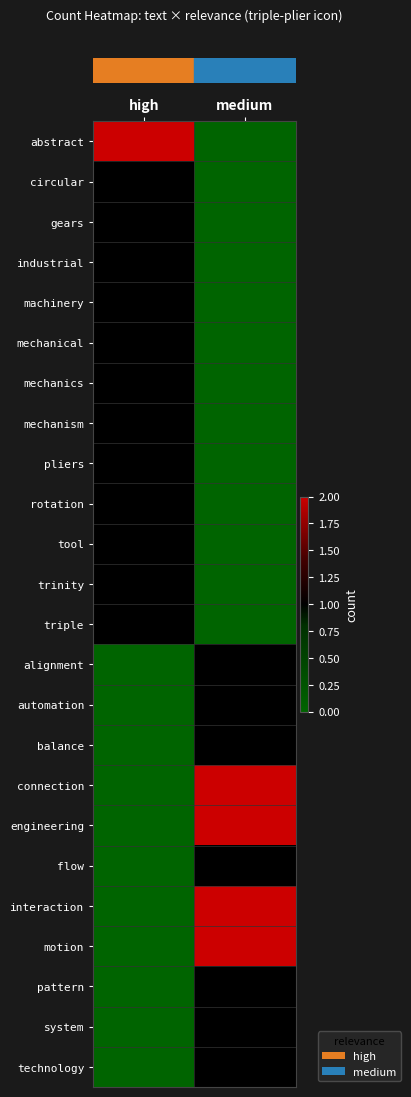

Reading left to right, what are all the values shown in this chart?

row_0: 2	0
row_1: 1	0
row_2: 1	0
row_3: 1	0
row_4: 1	0
row_5: 1	0
row_6: 1	0
row_7: 1	0
row_8: 1	0
row_9: 1	0
row_10: 1	0
row_11: 1	0
row_12: 1	0
row_13: 0	1
row_14: 0	1
row_15: 0	1
row_16: 0	2
row_17: 0	2
row_18: 0	1
row_19: 0	2
row_20: 0	2
row_21: 0	1
row_22: 0	1
row_23: 0	1